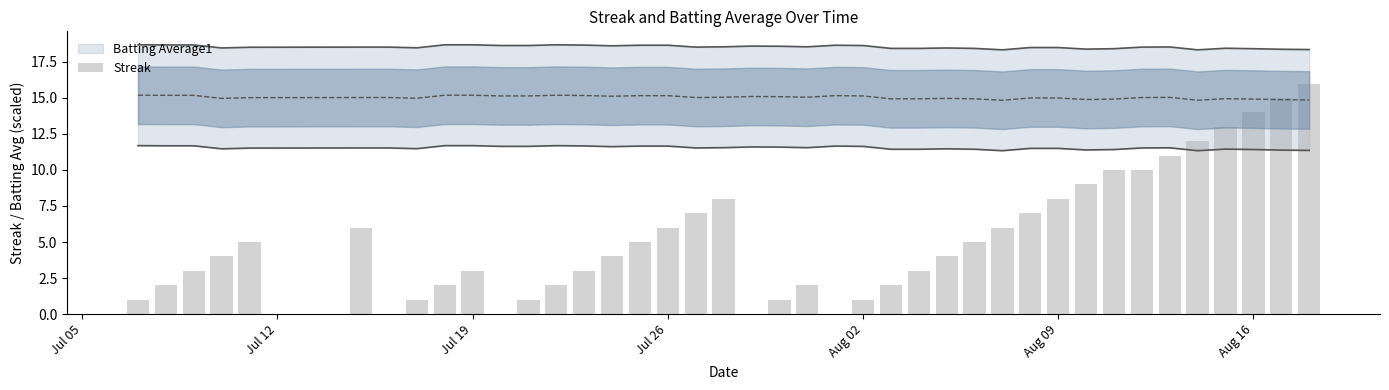

How many data points are above 4?

19